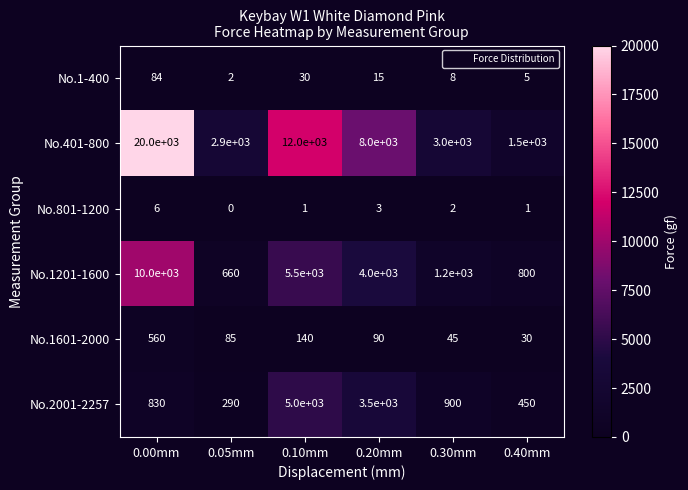

How many data points in No.1601-2000 are less than 90?

3